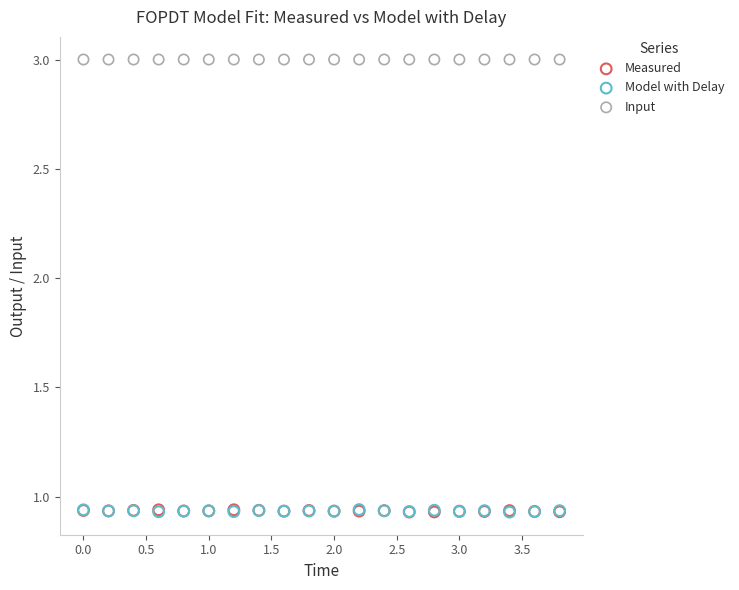

What are all the series names shown in the legend?

Measured, Model with Delay, Input